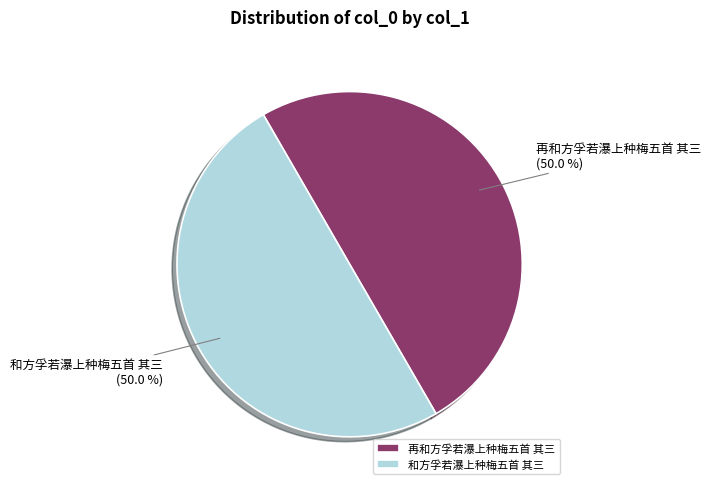

What percentage do 和方孚若瀑上种梅五首 其三 and 再和方孚若瀑上种梅五首 其三 together represent?

100.0%